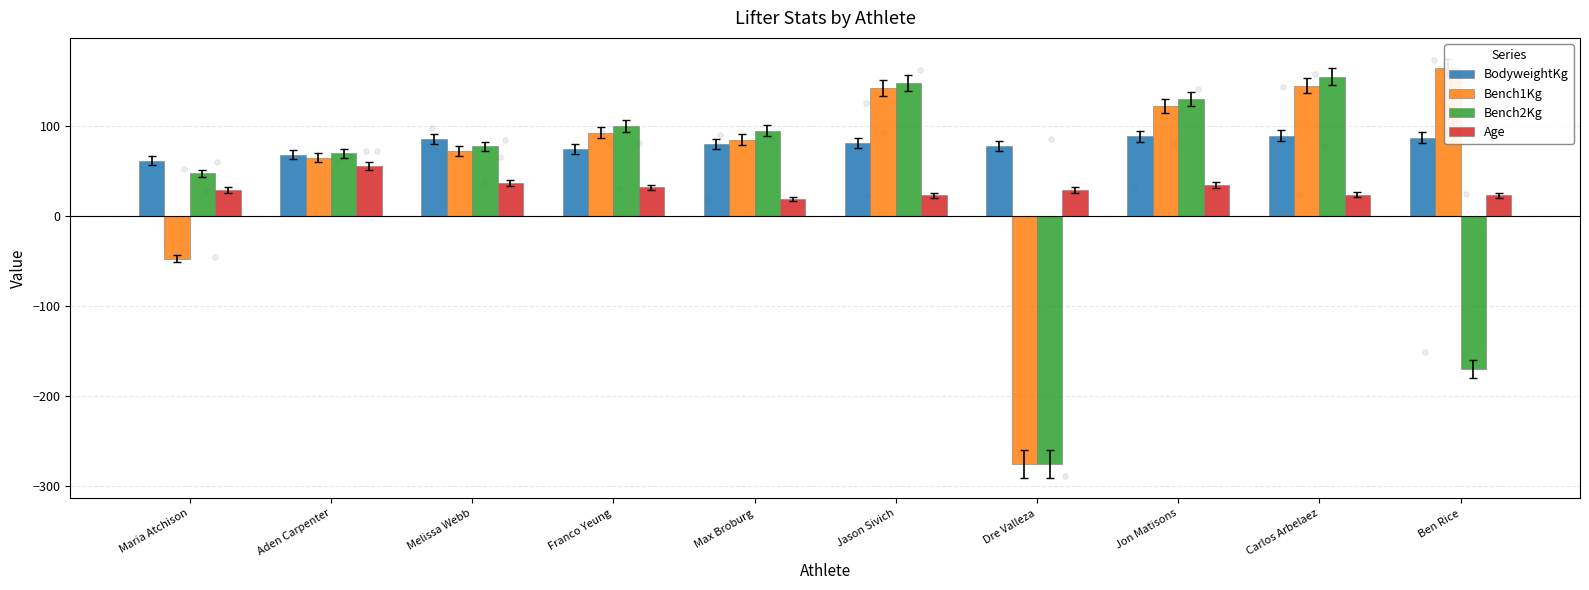

What are all the series names shown in the legend?

BodyweightKg, Bench1Kg, Bench2Kg, Age